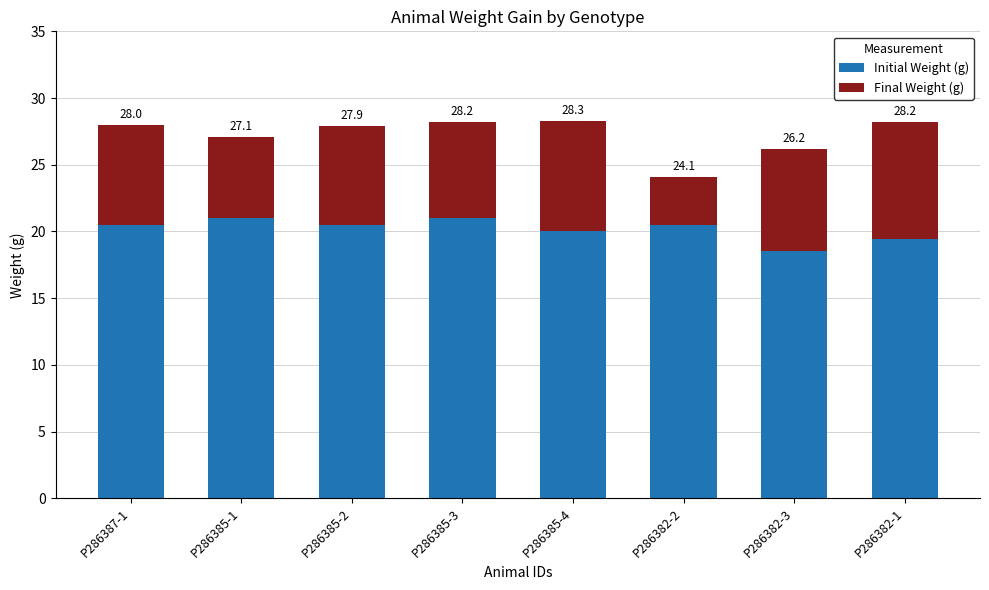

Are the bars grouped side by side (vs. stacked)?

No